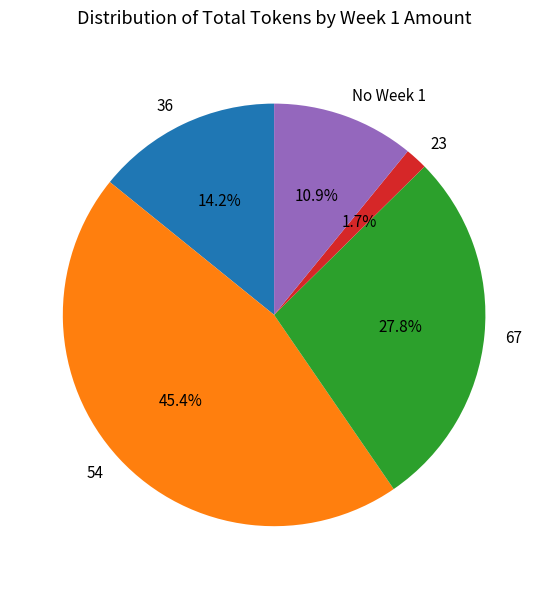

Which slice is the smallest?

23